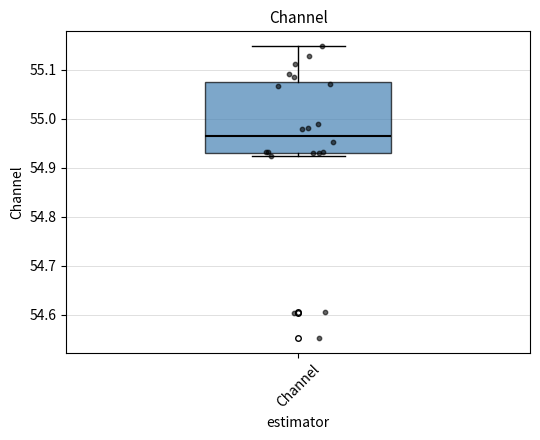

Transcribe this box plot: give where the median line is, the range the box spans, and where the two whiskers end, as read against the y-axis. The values are not printed on the chart, so give them approximately, as read against the axis.

median 54.97, box 54.93 to 55.08, whiskers 54.92 to 55.15